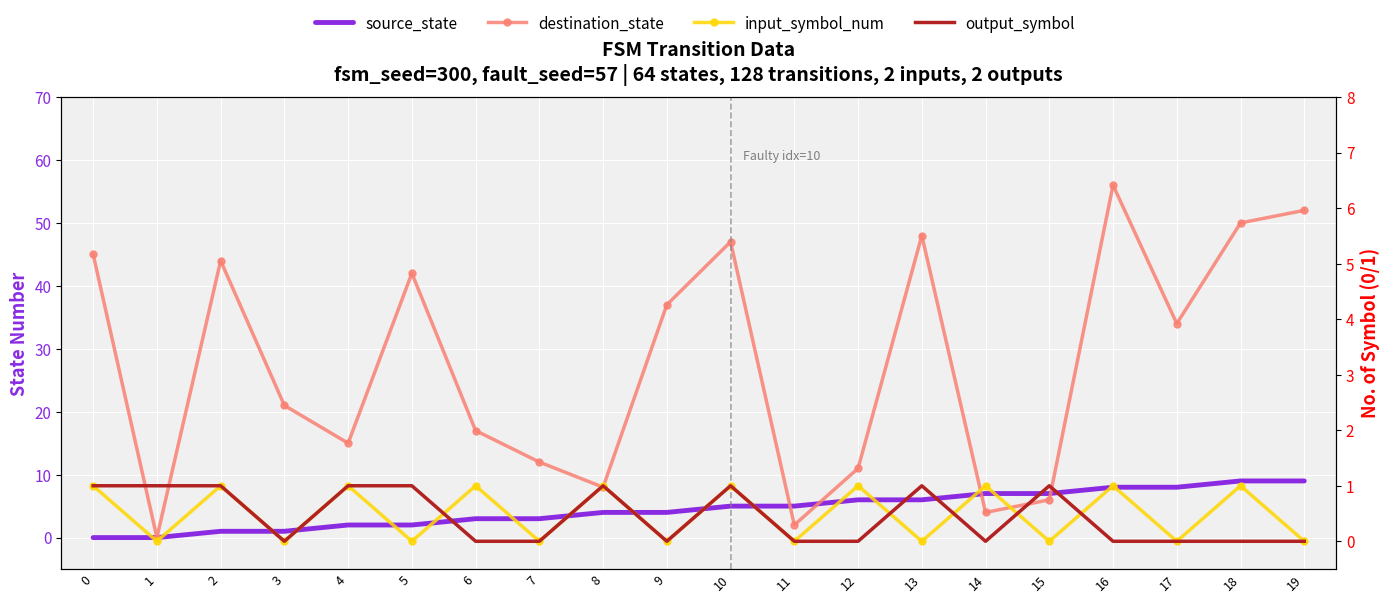

How many interior local peaks does the input_symbol_num series have?

9